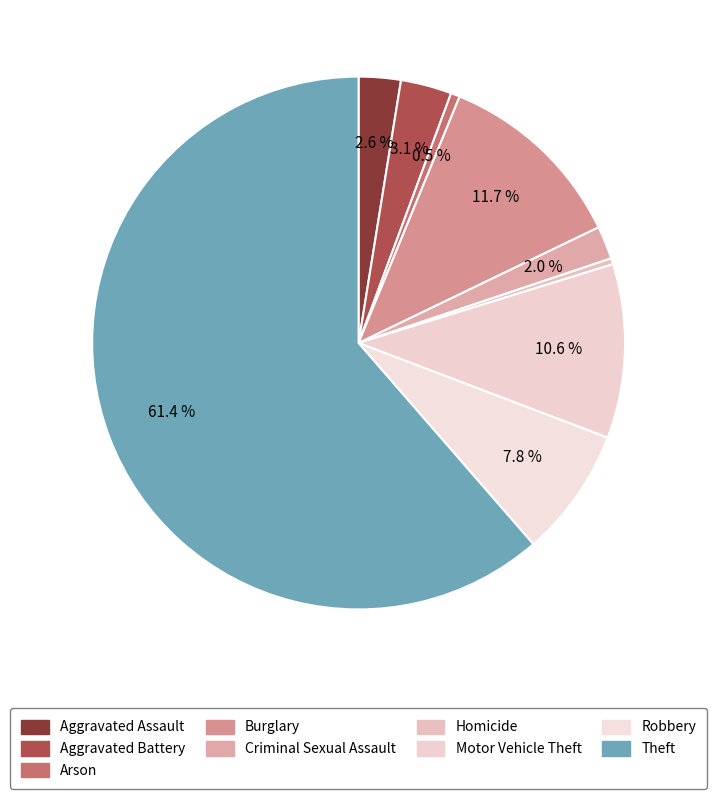

How many segments does this pie chart have?

9